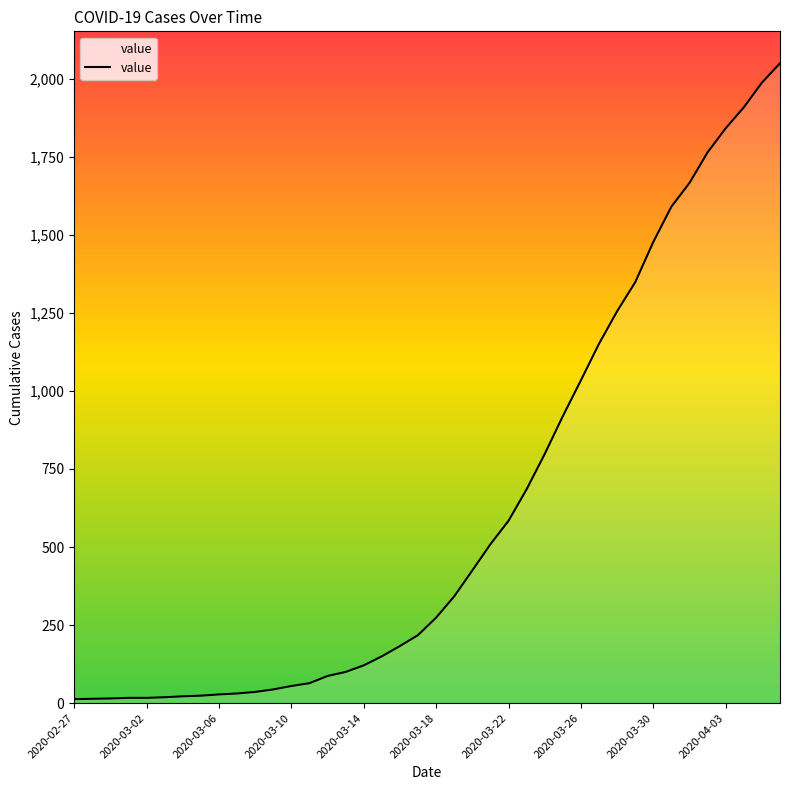

Does the chart display data point markers on the line(s)?

No